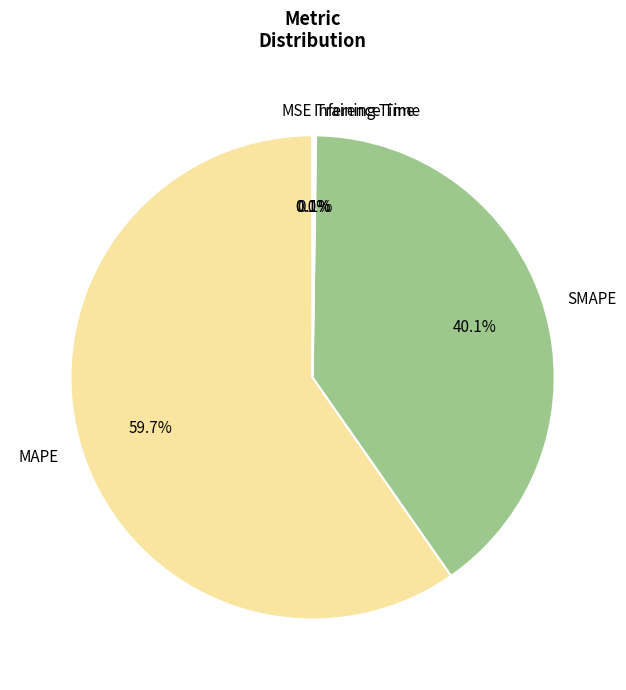

To the nearest percent, what is the difference between the largest and smallest slice percentages?

60%